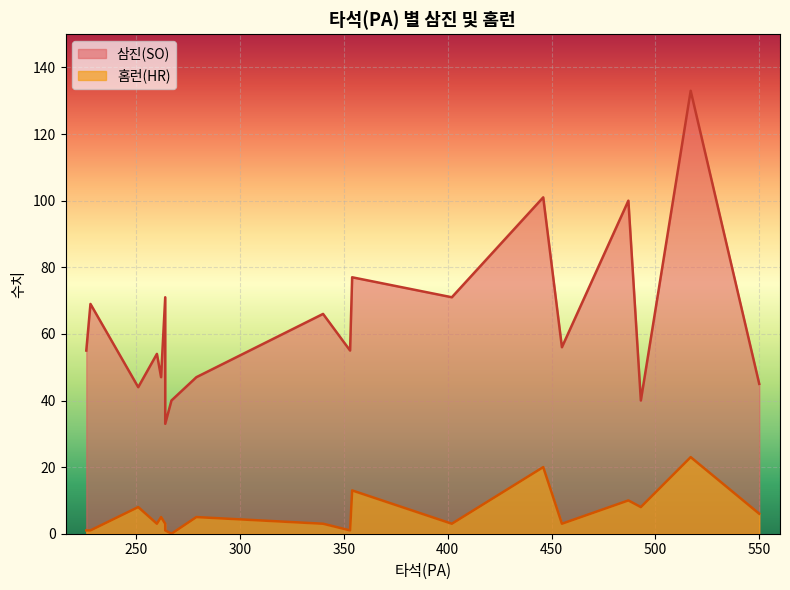

What is the difference between the 삼진(SO) values at 517 and 353?

78